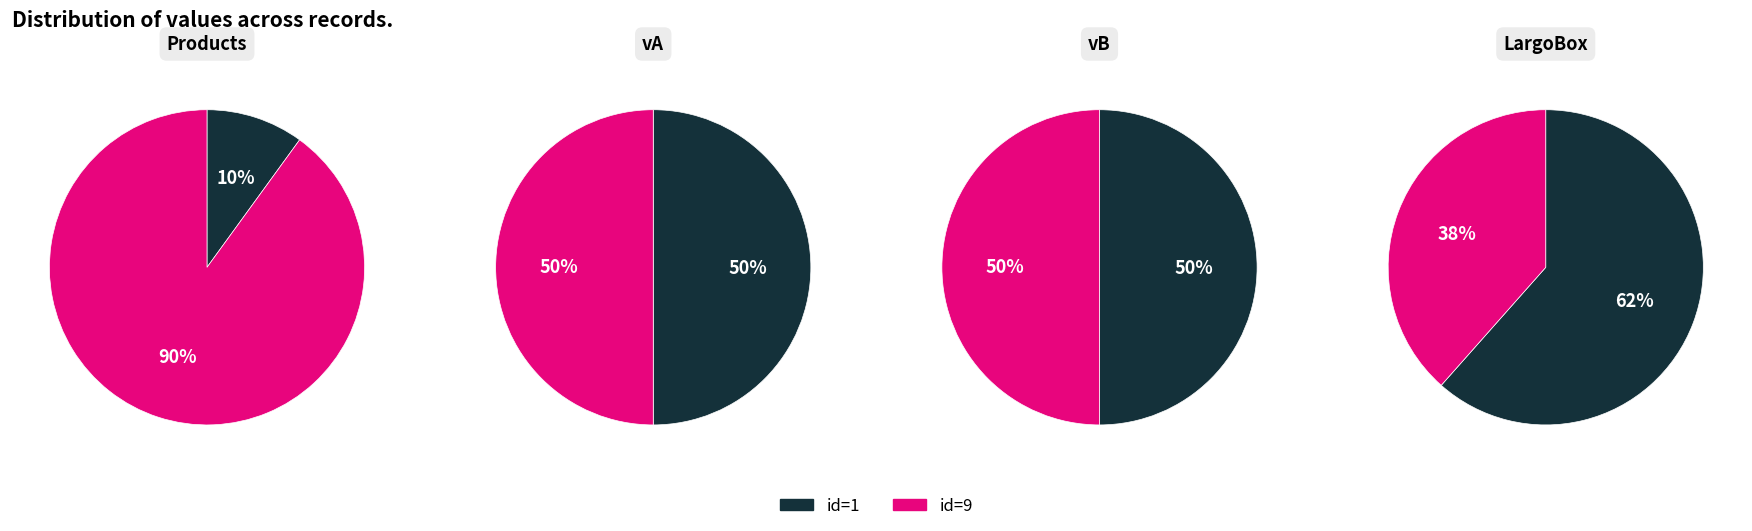

How many slices are in this pie chart?

2